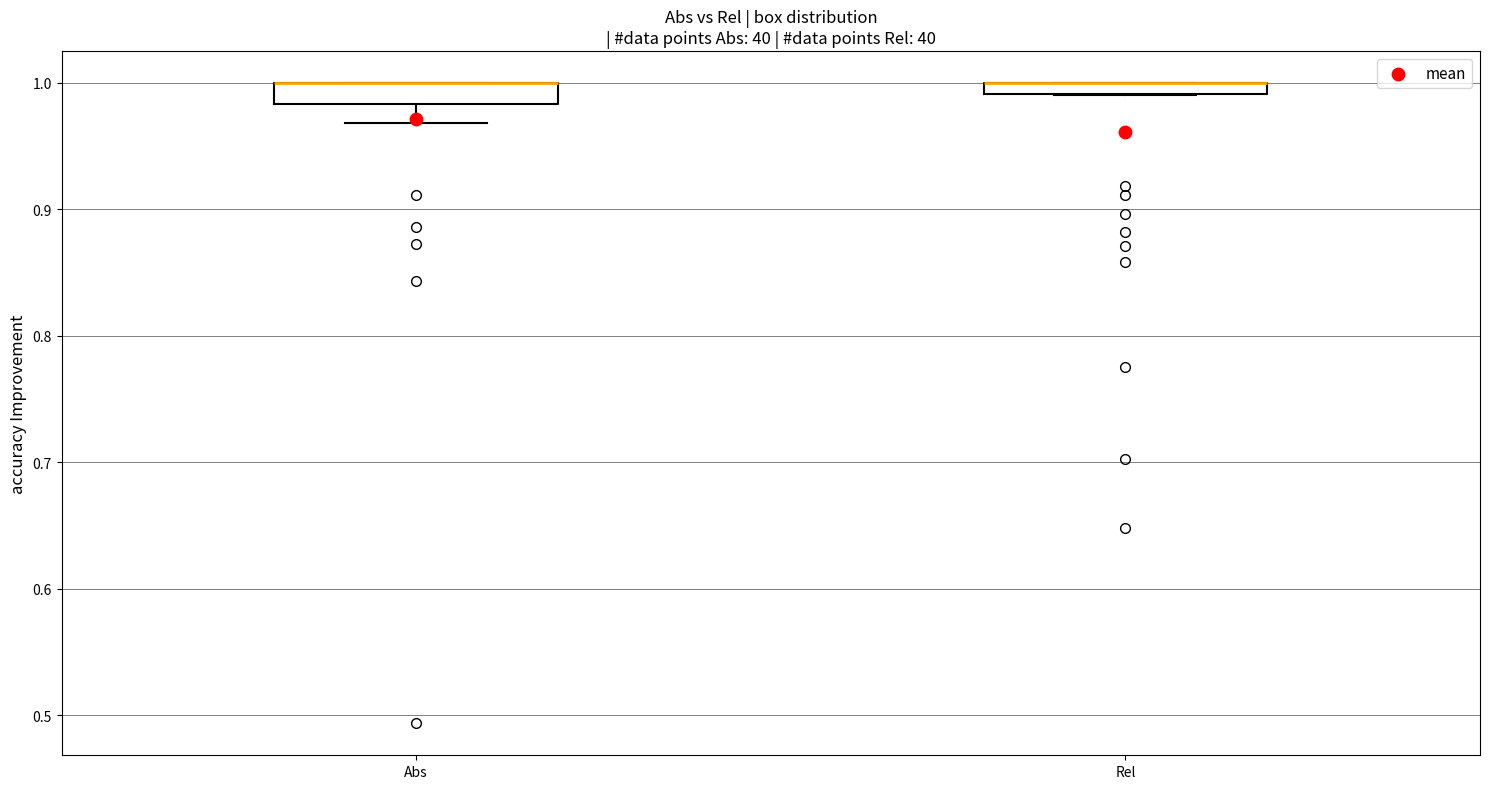

Where is the lower edge of the box for Rel on the y-axis? The values are not printed on the chart, so give them approximately, as read against the axis.

0.99